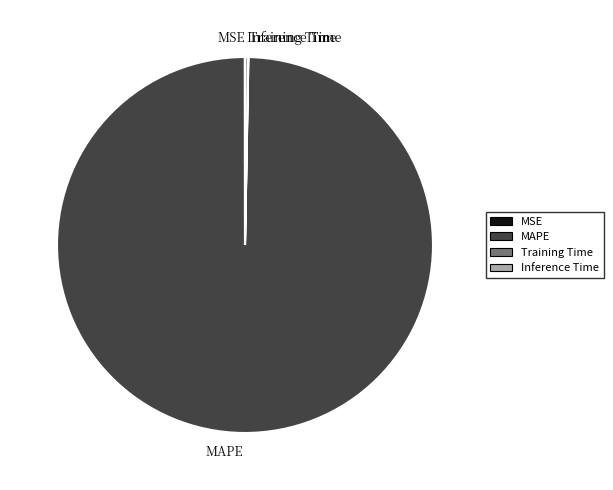

Which slice is the largest?

MAPE